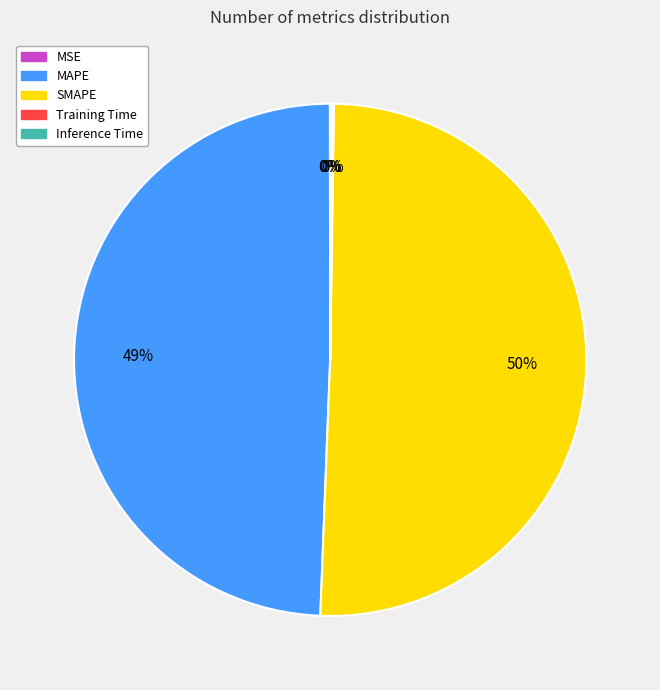

Which has a higher value, MAPE or SMAPE?

SMAPE